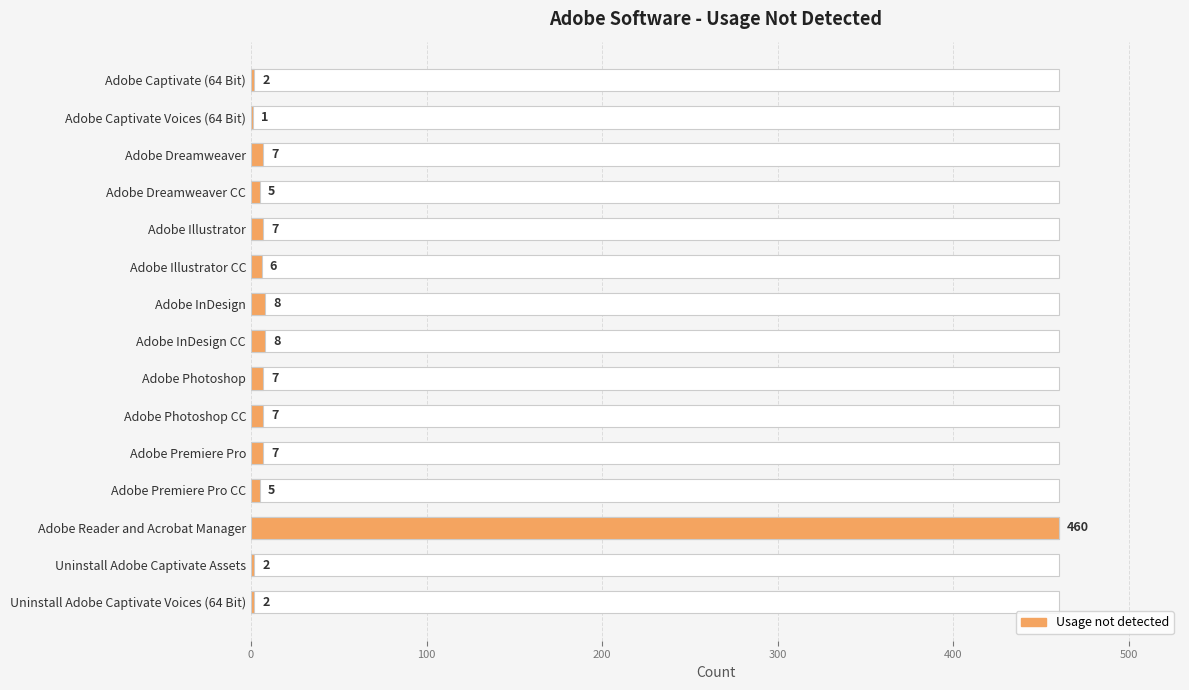

The value at Adobe Premiere Pro CC is 2. True or false?

False